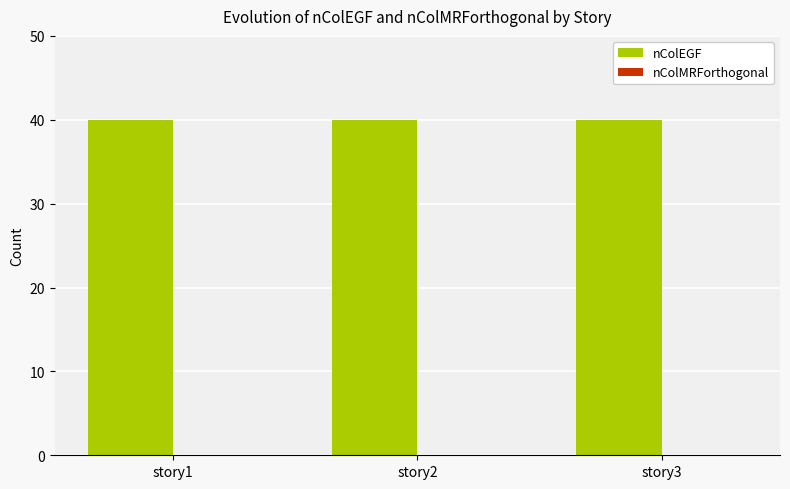

List the series in order of their peak value, lowest first.

nColMRForthogonal, nColEGF